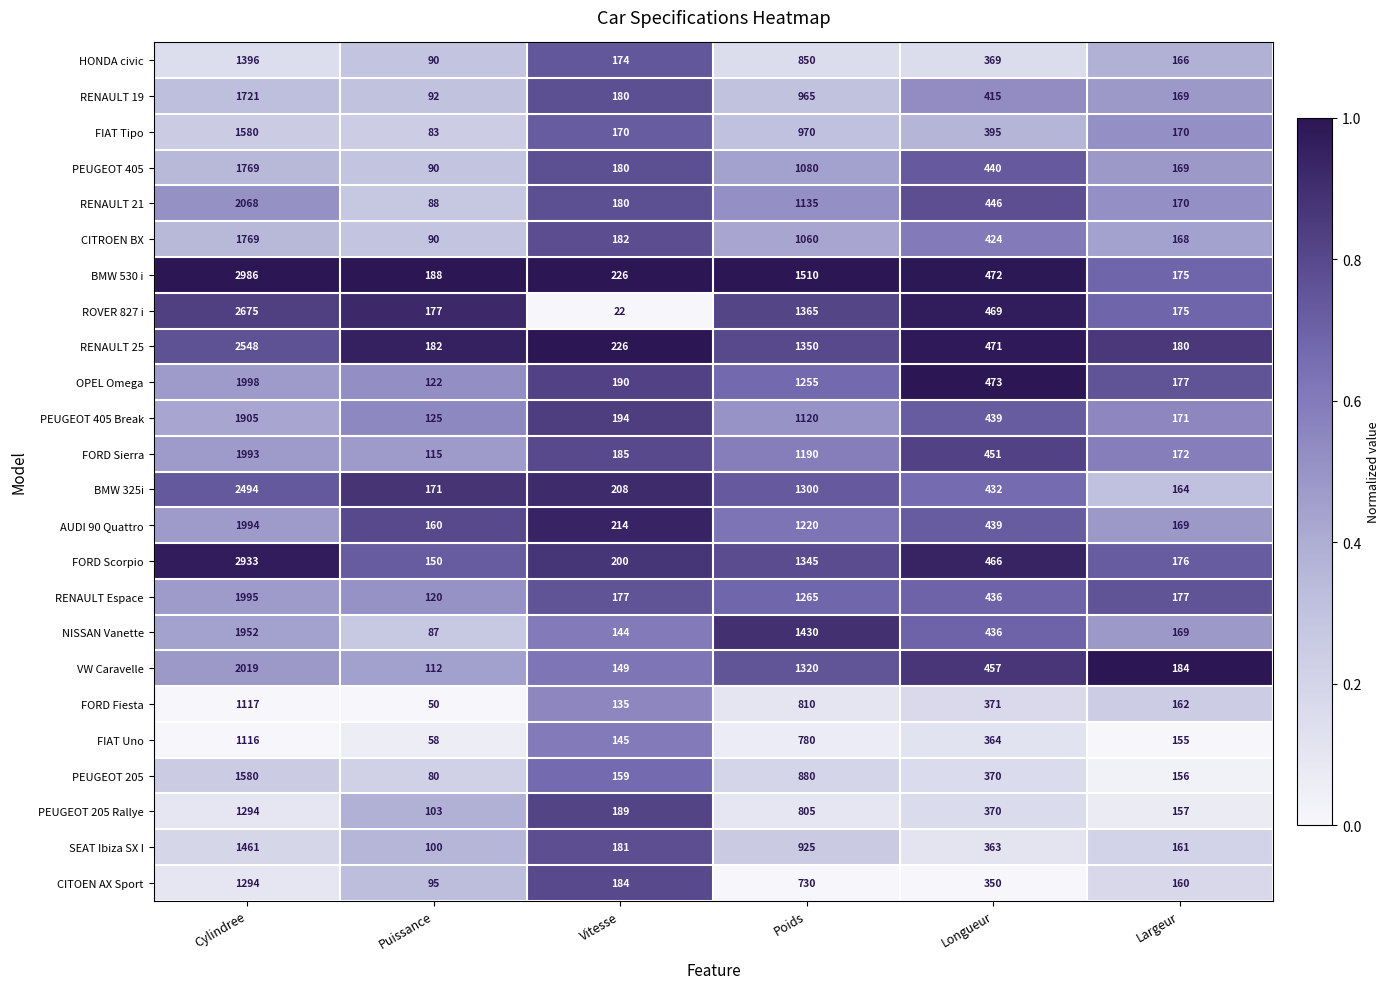

At which label is PEUGEOT 405 Break closest to 1015?

Poids